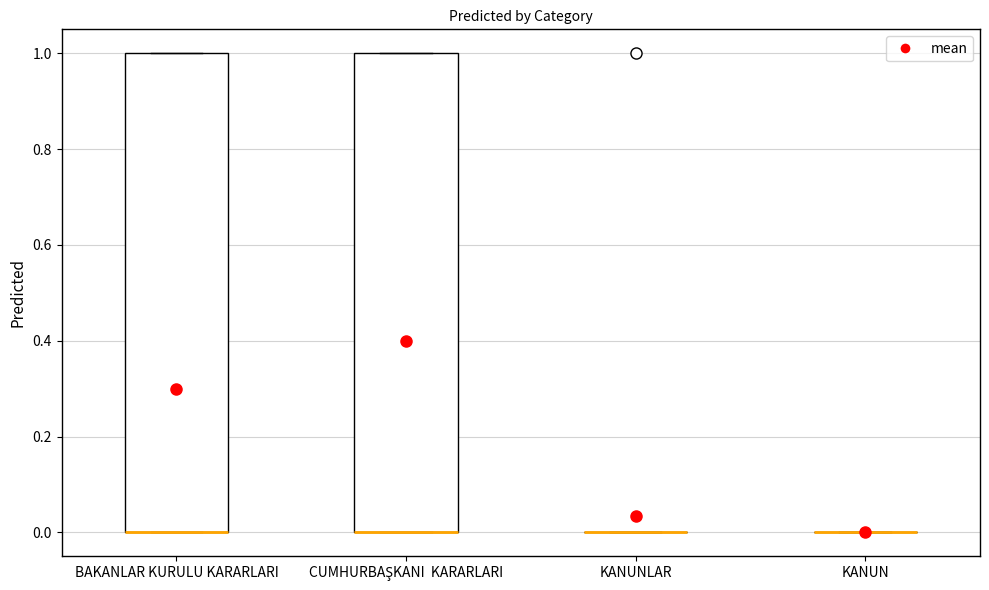

Reading left to right, transcribe this box plot: for each box, give where its median line is, the range the box spans, and where its two whiskers end, as read against the y-axis. The values are not printed on the chart, so give them approximately, as read against the axis.

BAKANLAR KURULU KARARLARI: median 0 (drawn on the box's lower edge), box 0 to 1, whiskers 0 to 1
CUMHURBAŞKANI KARARLARI: median 0 (drawn on the box's lower edge), box 0 to 1, whiskers 0 to 1
KANUNLAR: box collapsed to a line at 0, whiskers 0 to 0
KANUN: box collapsed to a line at 0, whiskers 0 to 0